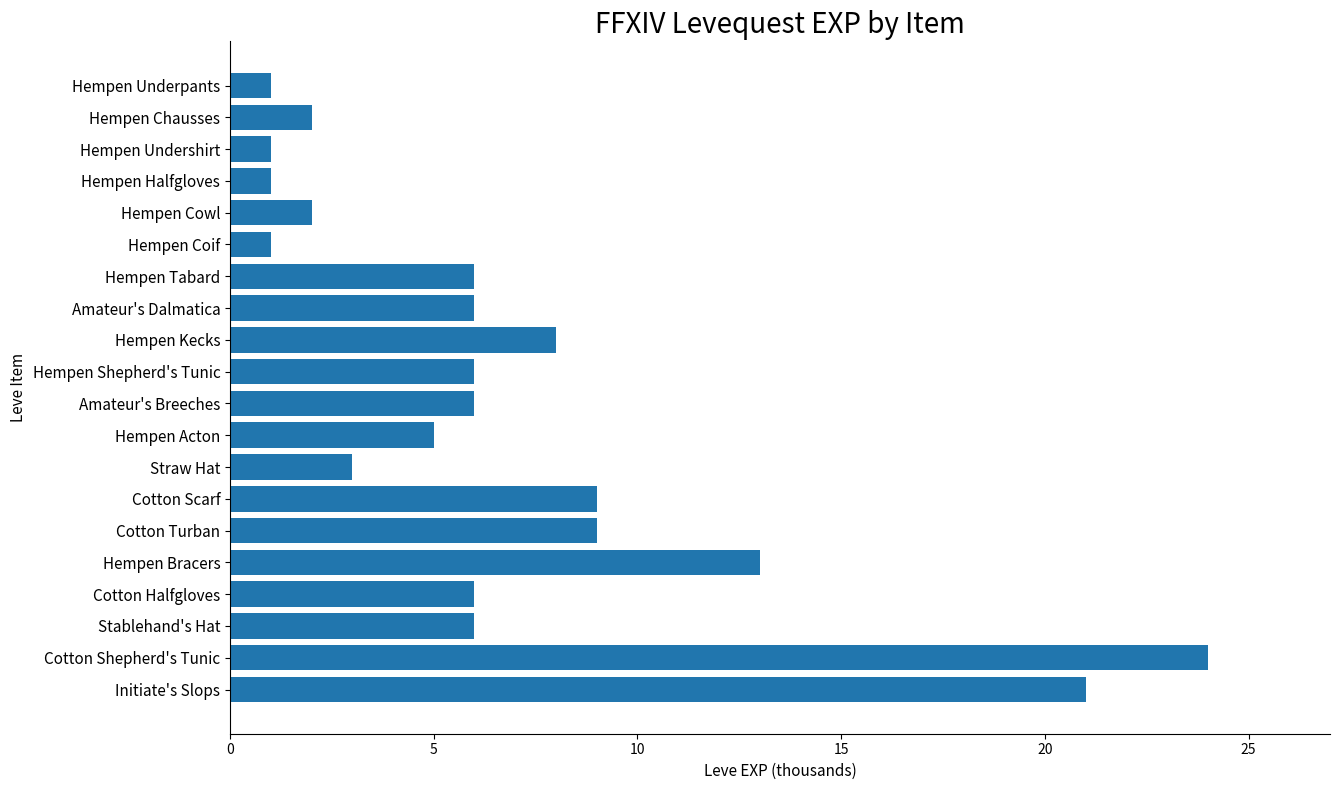

What is the smallest value displayed?

1